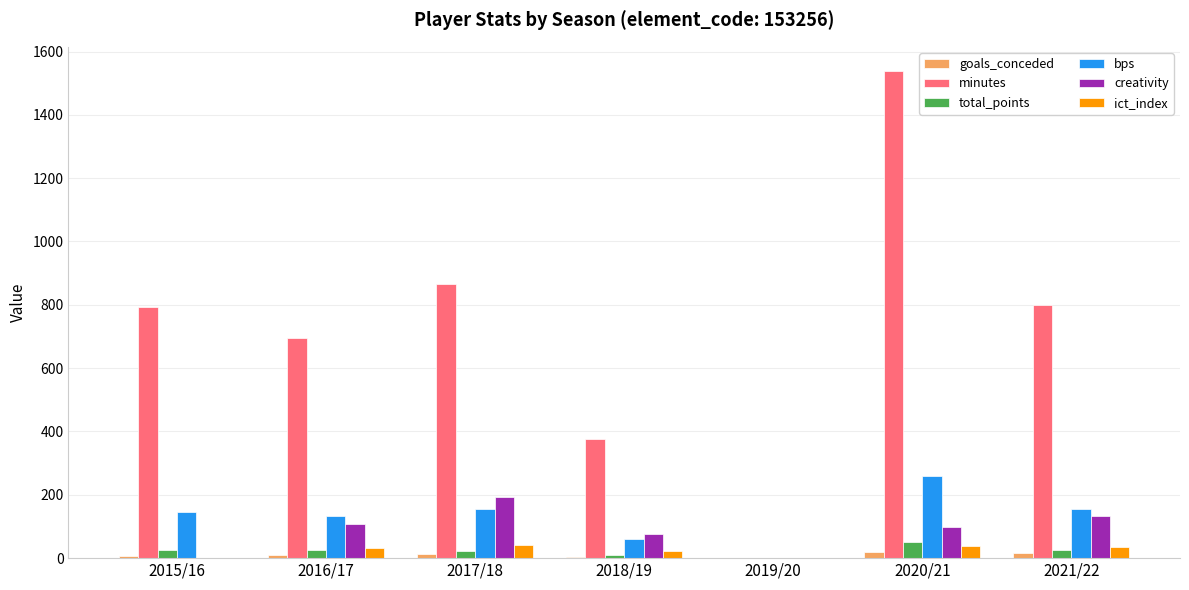

Which series has the largest total across all categories?

minutes